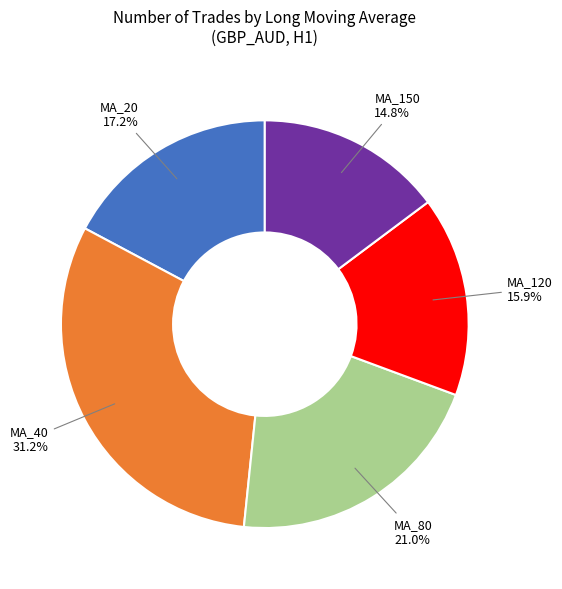

Which slice is the largest?

MA_40